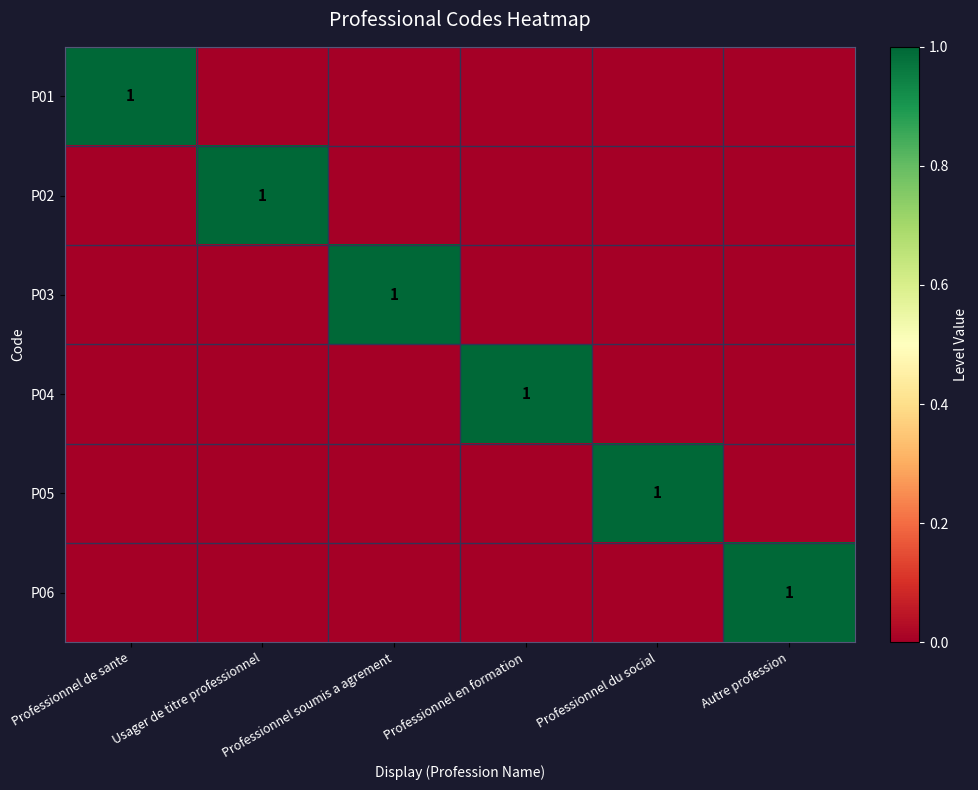

The value of P01 at Professionnel de sante is 1. True or false?

True